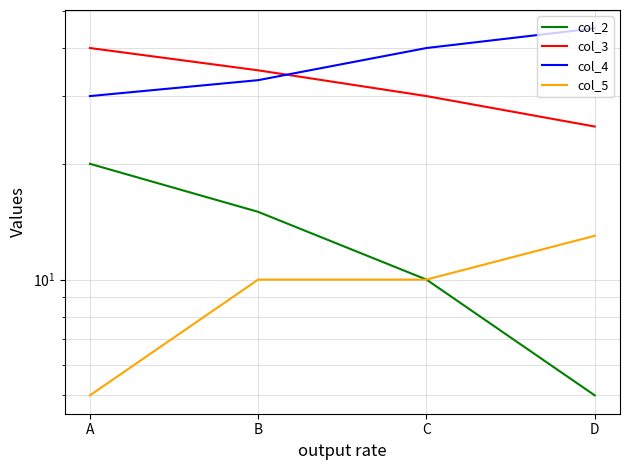

Reading left to right, extract all data points from this chart.

col_2: 20	15	10	5
col_3: 40	35	30	25
col_4: 30	33	40	45
col_5: 5	10	10	13